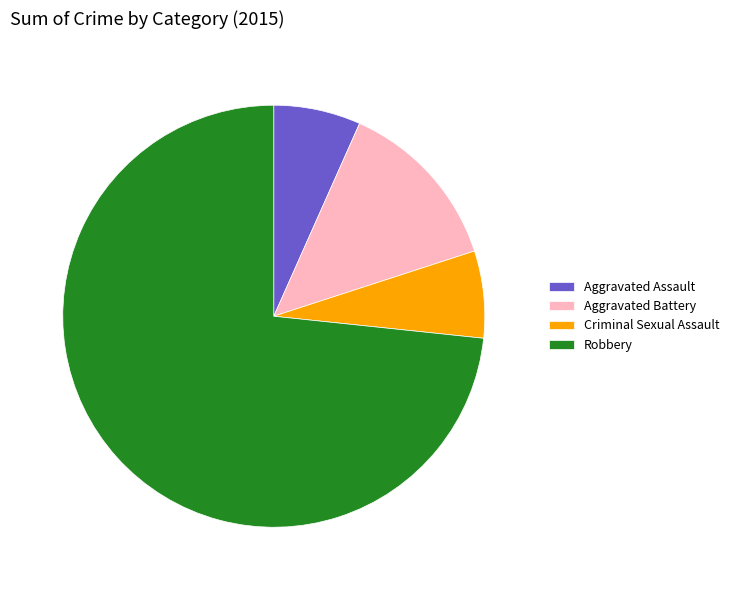

Is it true that Robbery is 60% of the pie?

False